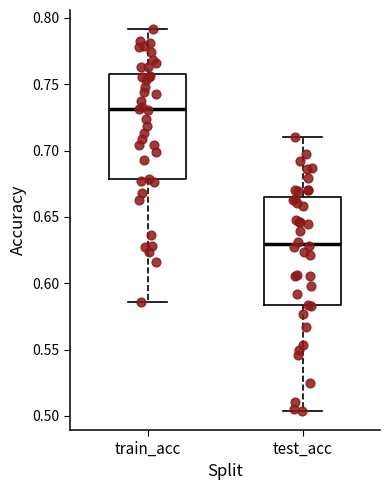

Where is the upper edge of the box for train_acc on the y-axis? The values are not printed on the chart, so give them approximately, as read against the axis.

0.760